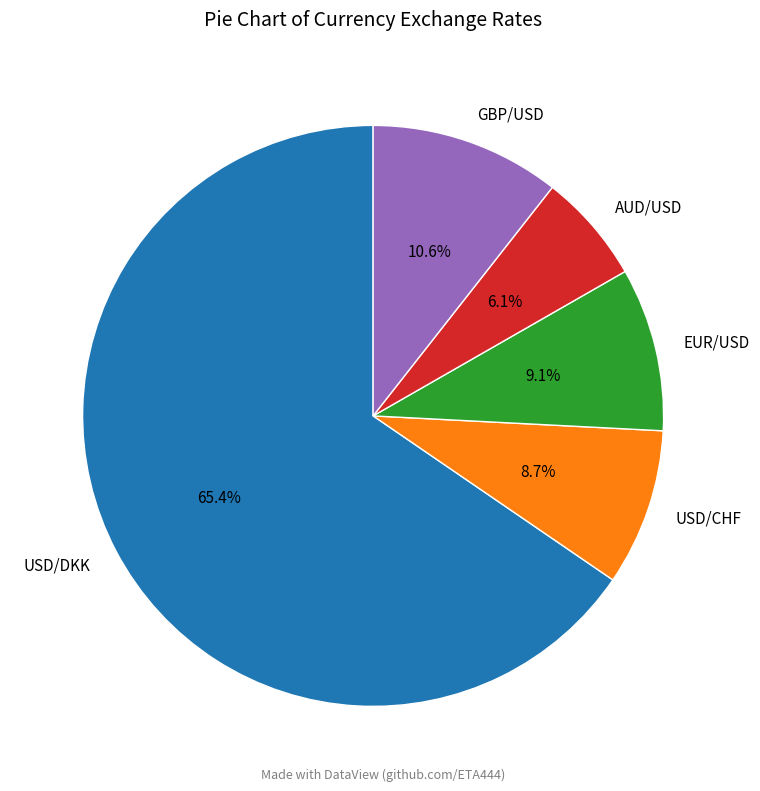

What percentage is the USD/CHF slice, to the nearest percent?

9%